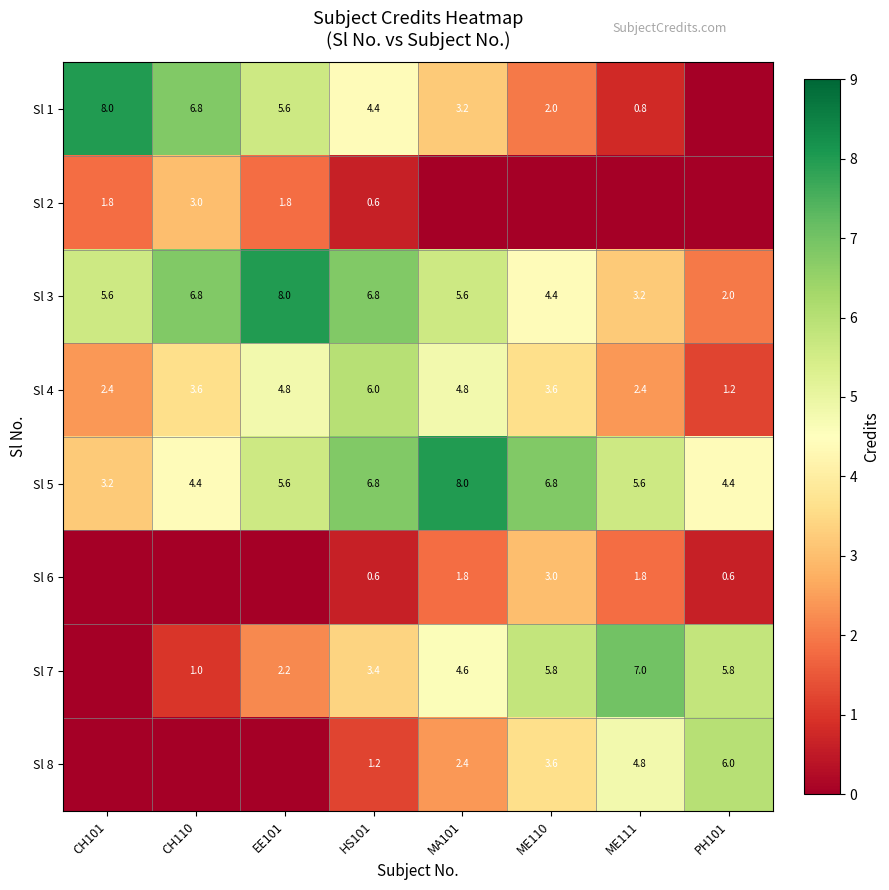

What is the difference between the highest and lowest values at HS101?

6.2